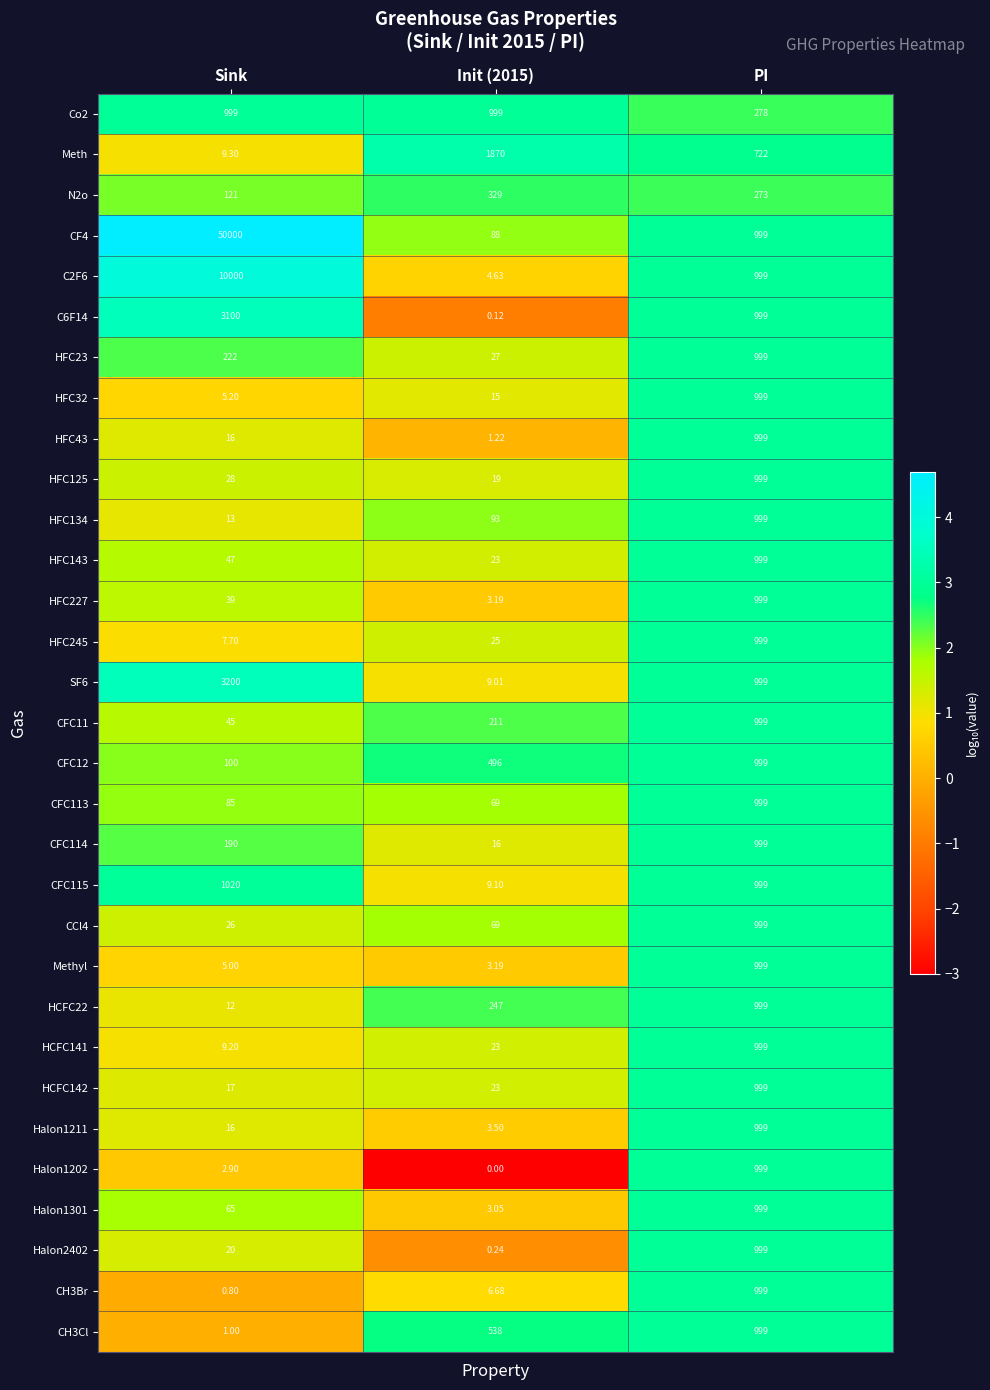

Which series has the largest total across all categories?

CF4